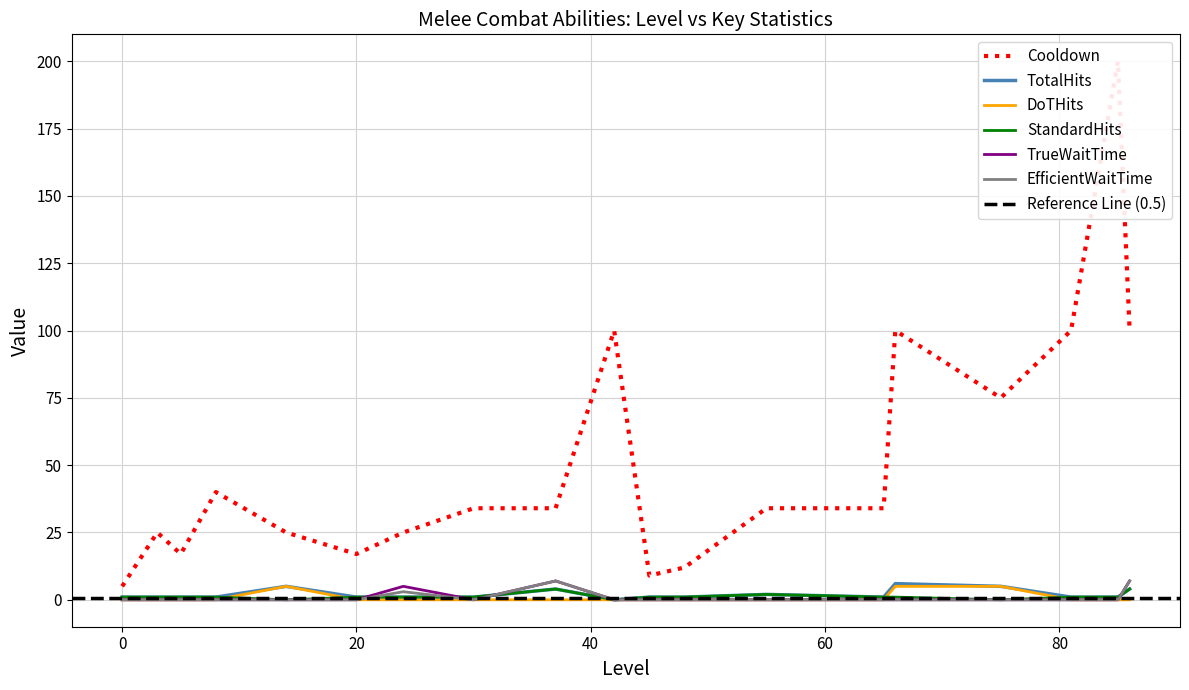

Reading left to right, transcribe all the data shown in this chart.

Cooldown: 0=5	3=25	5=17	8=40	14=25	20=17	24=25	30=34	37=34	42=100	45=9	48=12	55=34	65=34	66=100	75=75	81=100	85=200	86=100
TotalHits: 0=1	3=1	5=1	8=1	14=5	20=1	24=1	30=1	37=4	42=0	45=1	48=1	55=2	65=1	66=6	75=5	81=1	85=1	86=4
DoTHits: 0=0	3=0	5=0	8=0	14=5	20=0	24=0	30=0	37=0	42=0	45=0	48=0	55=0	65=0	66=5	75=5	81=0	85=0	86=0
StandardHits: 0=1	3=1	5=1	8=1	14=0	20=1	24=1	30=1	37=4	42=0	45=1	48=1	55=2	65=1	66=1	75=0	81=1	85=1	86=4
TrueWaitTime: 0=0	3=0	5=0	8=0	14=0	20=0	24=5	30=0	37=7	42=0	45=0	48=0	55=0	65=0	66=0	75=0	81=0	85=0	86=7
EfficientWaitTime: 0=0	3=0	5=0	8=0	14=0	20=0	24=3	30=0	37=7	42=0	45=0	48=0	55=0	65=0	66=0	75=0	81=0	85=0	86=7